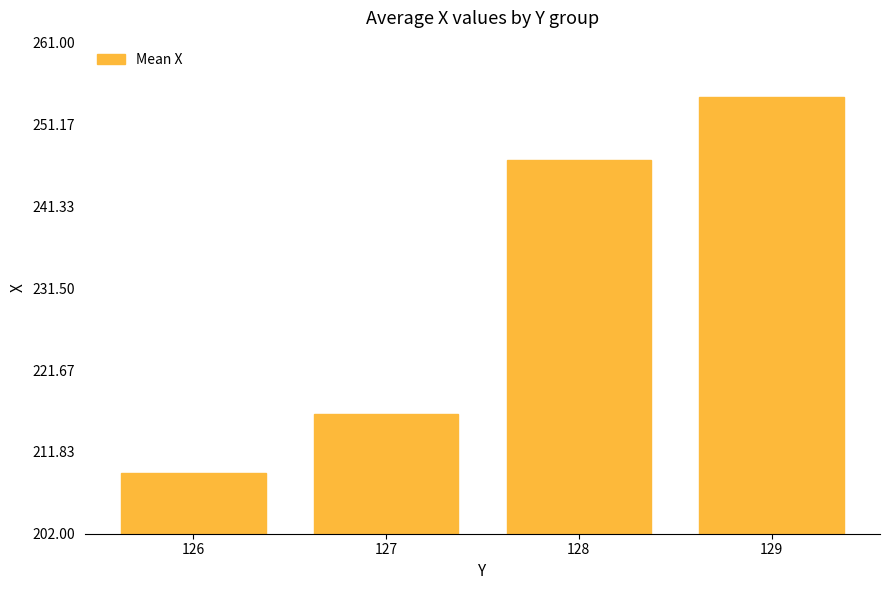

The chart shows a value of 254.5 at 129. True or false?

True